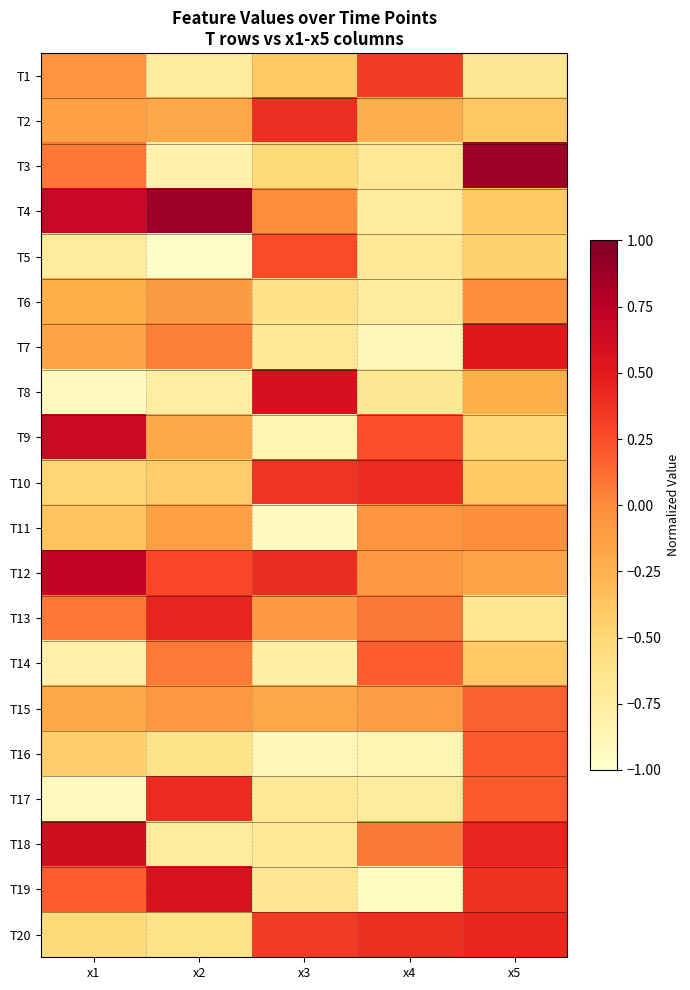

What is the total value across all series at x3?

-5.6